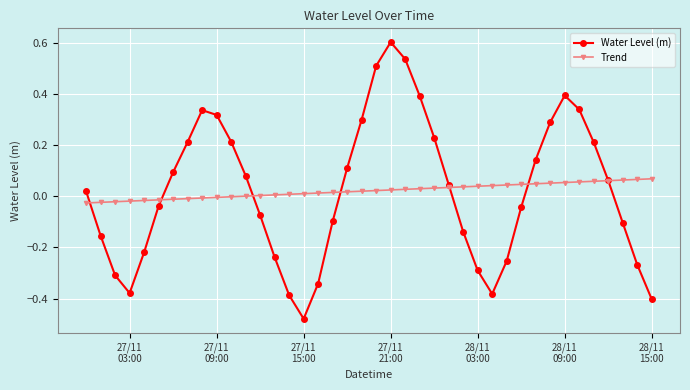

What is the greatest value displayed?

0.6